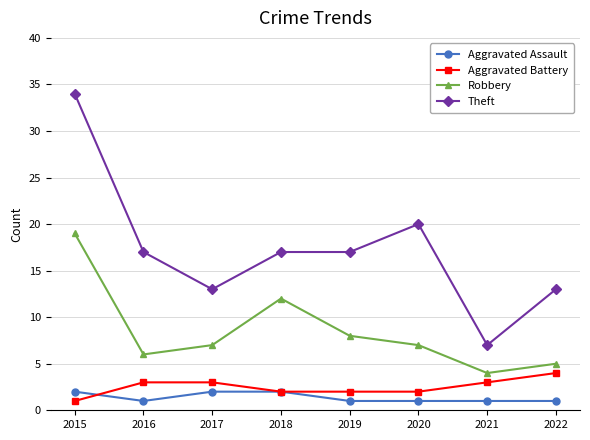

Reading right to left, what are all the values shown in this chart?

Aggravated Assault: 2022=1	2021=1	2020=1	2019=1	2018=2	2017=2	2016=1	2015=2
Aggravated Battery: 2022=4	2021=3	2020=2	2019=2	2018=2	2017=3	2016=3	2015=1
Robbery: 2022=5	2021=4	2020=7	2019=8	2018=12	2017=7	2016=6	2015=19
Theft: 2022=13	2021=7	2020=20	2019=17	2018=17	2017=13	2016=17	2015=34